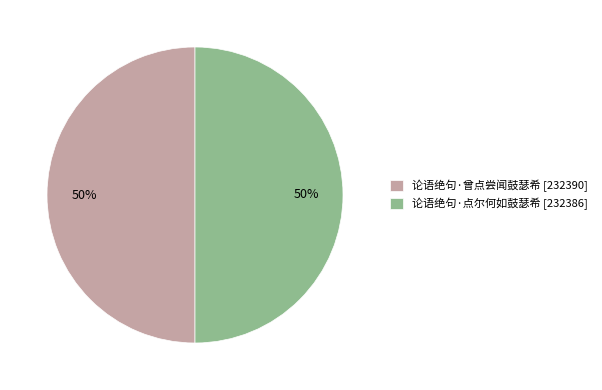

Approximately how many times larger is the value at 论语绝句·曾点尝闻鼓瑟希 compared to 论语绝句·点尔何如鼓瑟希?

1.0